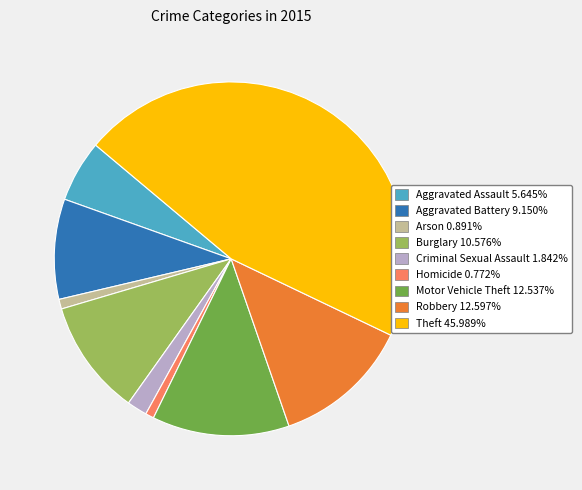

Which has a higher value, Motor Vehicle Theft or Burglary?

Motor Vehicle Theft